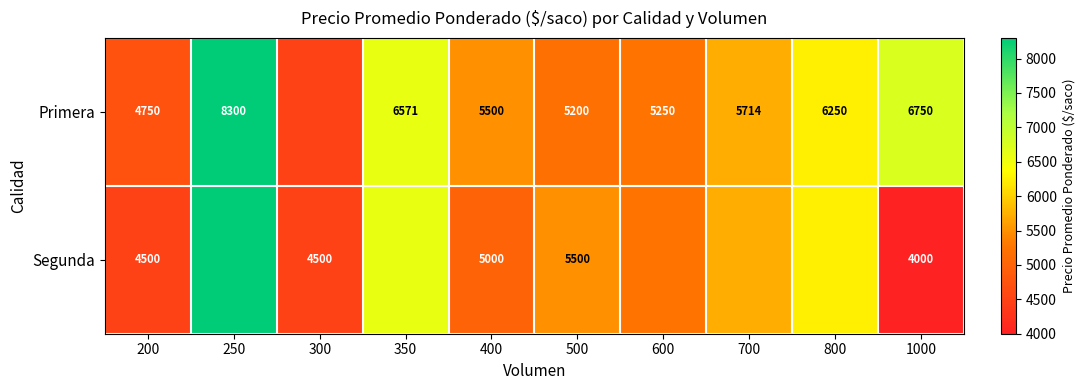

Rank the series at 200 from highest to lowest value.

Primera, Segunda